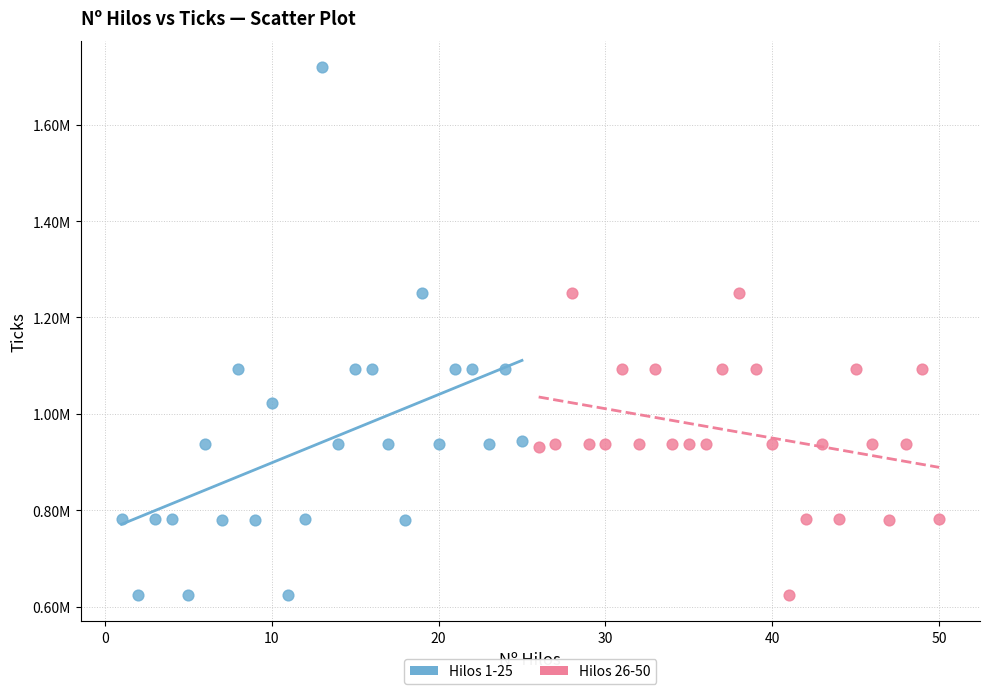

What are all the series names shown in the legend?

Hilos 1-25, Hilos 26-50